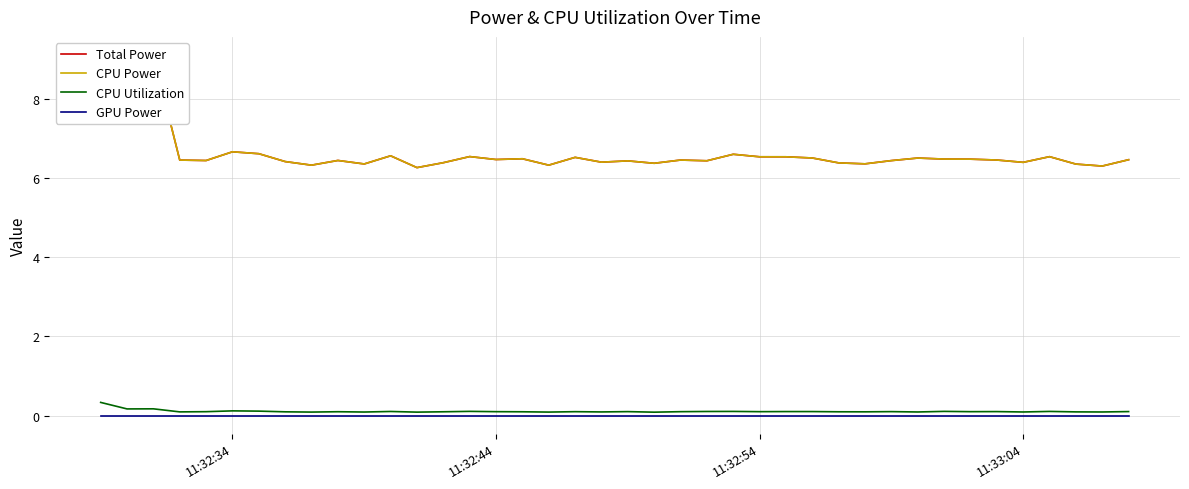

True or false: CPU Power and Total Power intersect in this chart.

False